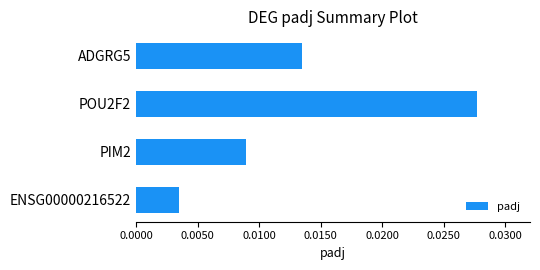

How many bars are there in total?

4